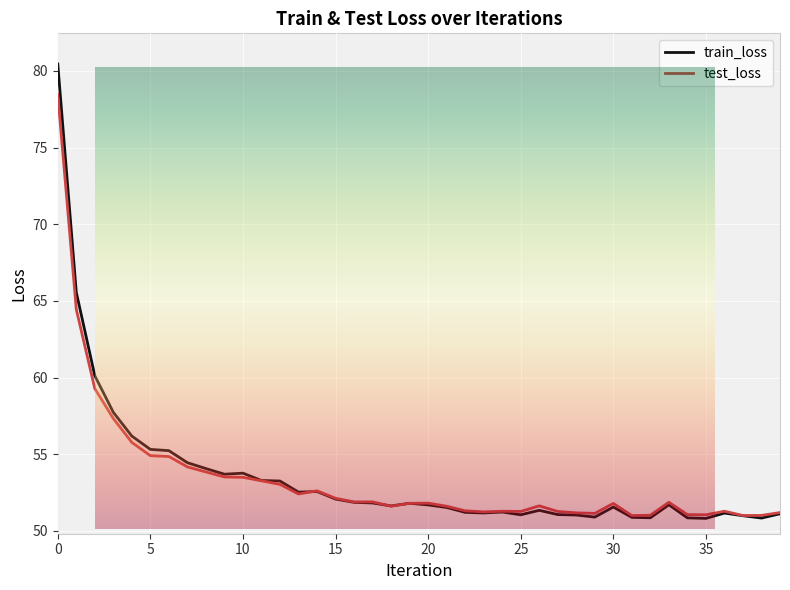

Reading left to right, what are all the values shown in this chart?

train_loss: 0=80.4	1=65.6	2=60.1	3=57.7	4=56.2	5=55.3	6=55.2	7=54.5	8=54.1	9=53.7	10=53.8	11=53.3	12=53.3	13=52.5	14=52.6	15=52.1	16=51.9	17=51.8	18=51.6	19=51.8	20=51.7	21=51.5	22=51.2	23=51.2	24=51.2	25=51.1	26=51.3	27=51.1	28=51.0	29=50.9	30=51.6	31=50.9	32=50.9	33=51.7	34=50.9	35=50.8	36=51.2	37=51.0	38=50.8	39=51.1
test_loss: 0=78.5	1=64.4	2=59.3	3=57.3	4=55.8	5=54.9	6=54.9	7=54.2	8=53.8	9=53.5	10=53.5	11=53.3	12=53.0	13=52.4	14=52.6	15=52.1	16=51.9	17=51.9	18=51.6	19=51.8	20=51.8	21=51.6	22=51.3	23=51.2	24=51.3	25=51.3	26=51.6	27=51.3	28=51.2	29=51.1	30=51.8	31=51.0	32=51.0	33=51.9	34=51.1	35=51.1	36=51.3	37=51.0	38=51.0	39=51.2